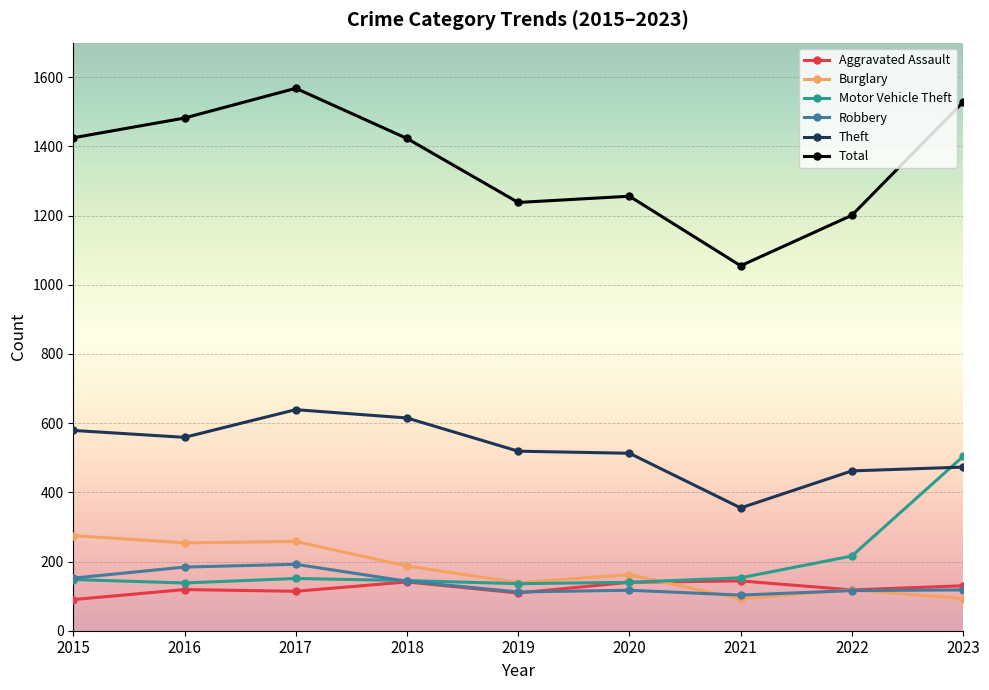

Is the value of Total at 2022 greater than the value of Burglary at 2019?

Yes